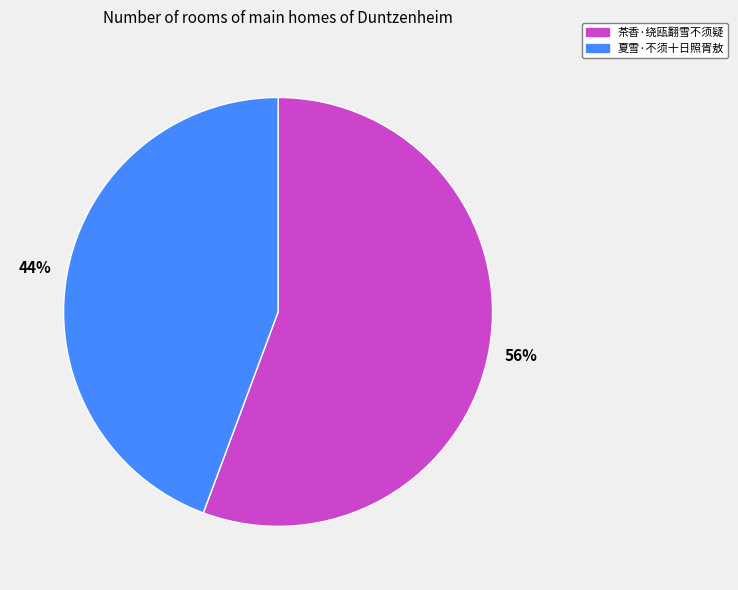

True or false: 茶香·绕瓯翻雪不须疑 accounts for 63% of the total.

False